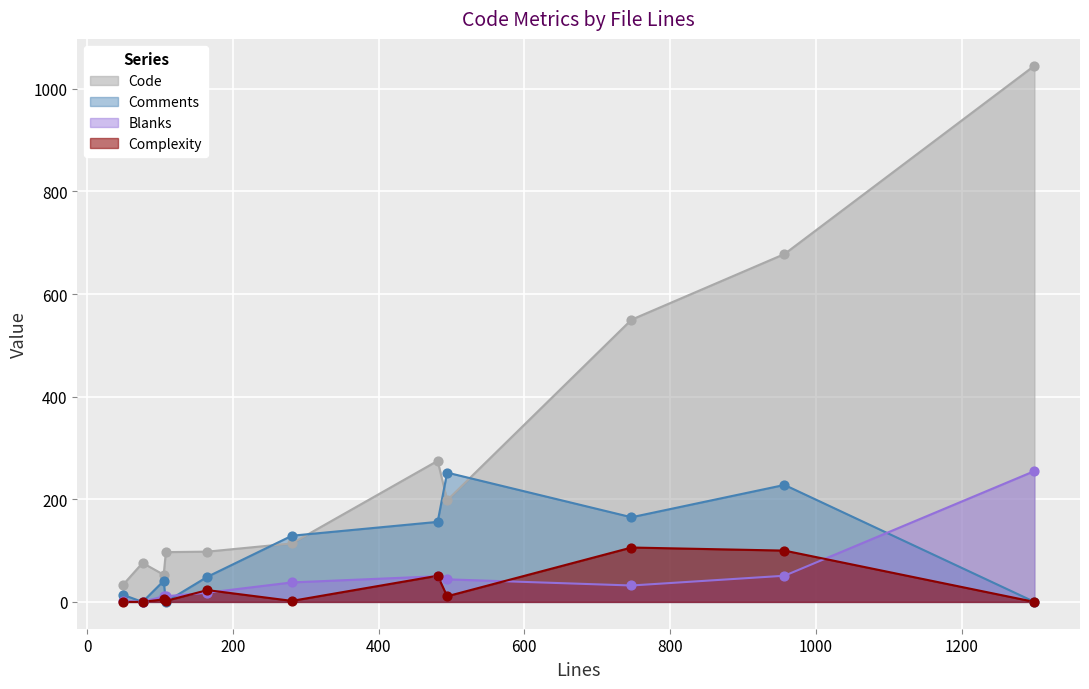

What is the total value across all series at 281?

283